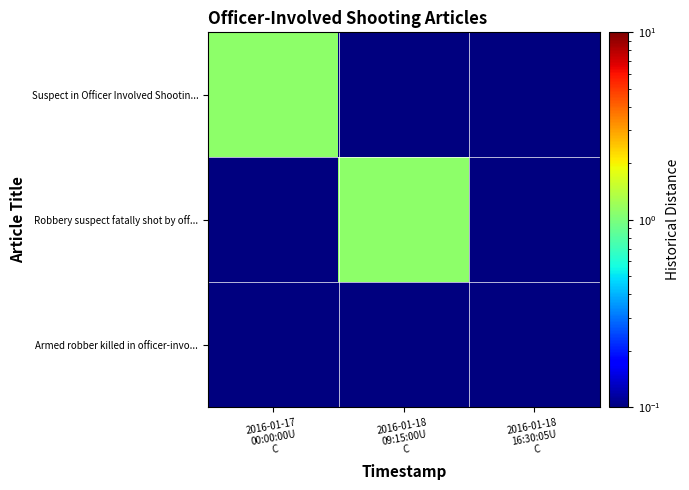

What is the minimum value shown in the chart?

0.1